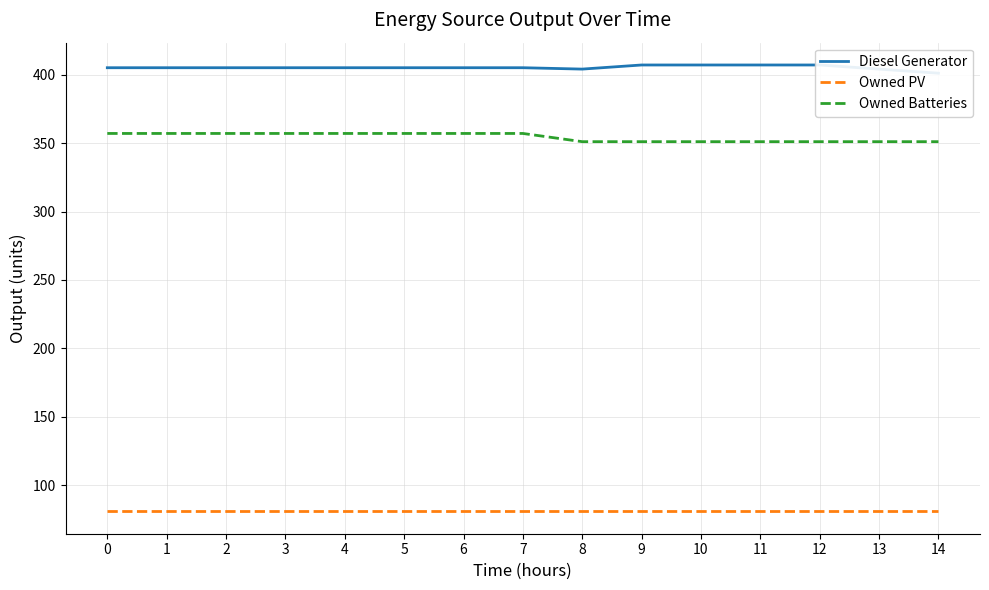

How many series are shown in this chart?

3